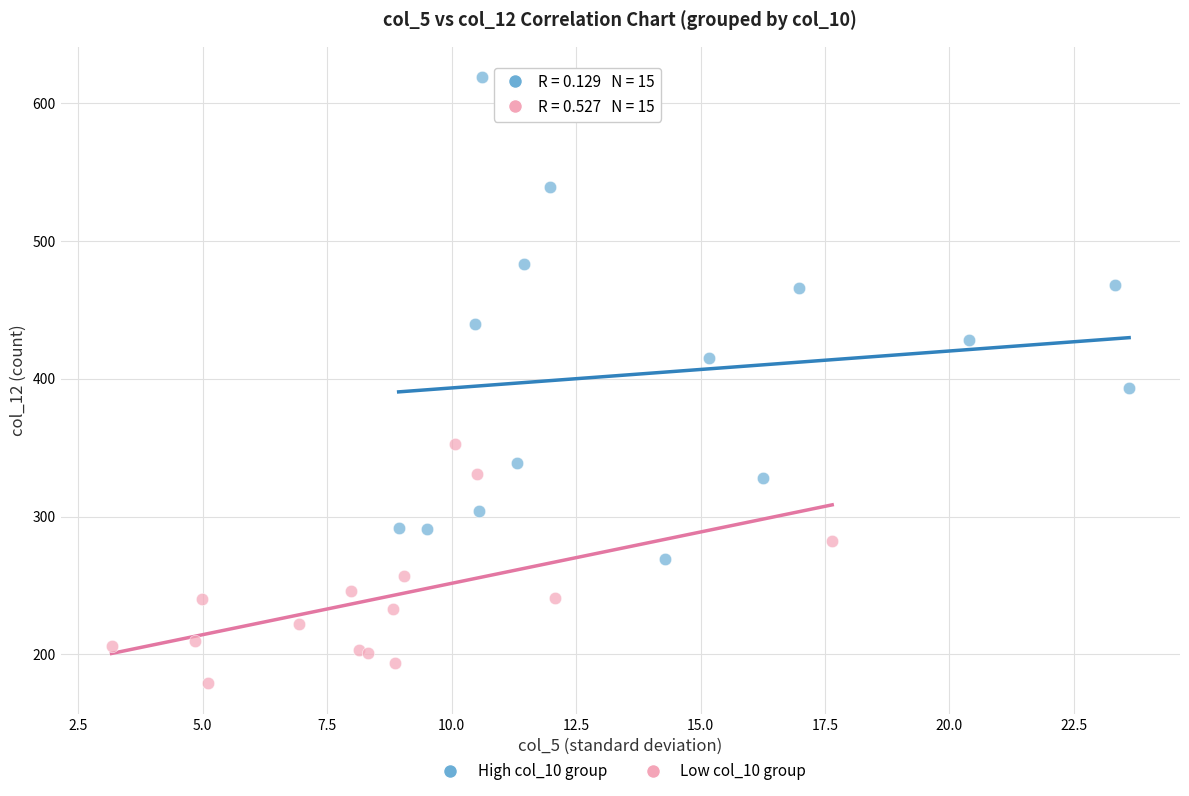

What are all the series names shown in the legend?

High col_10 group, Low col_10 group